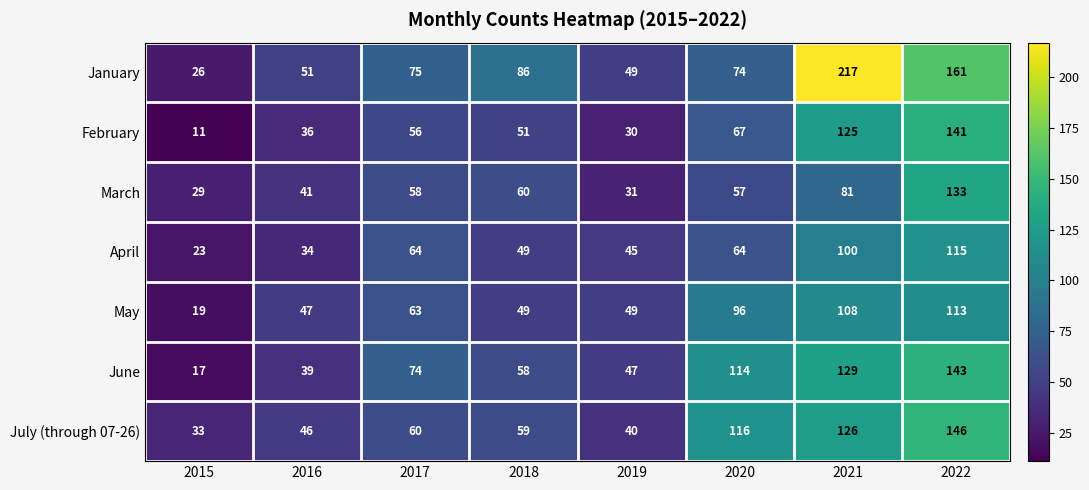

How many categories are shown in the chart?

8